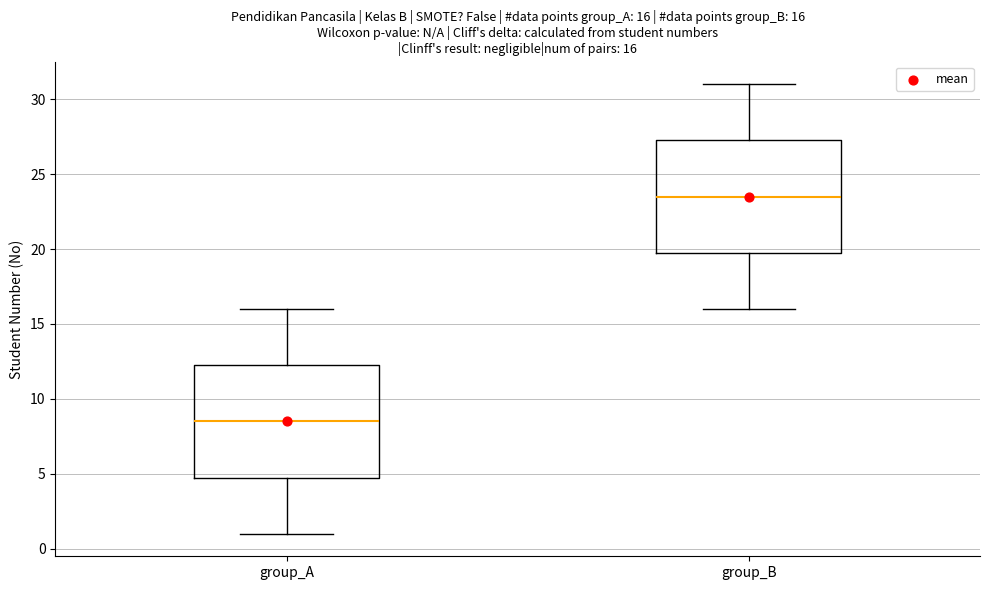

Which box has the highest median line?

group_B